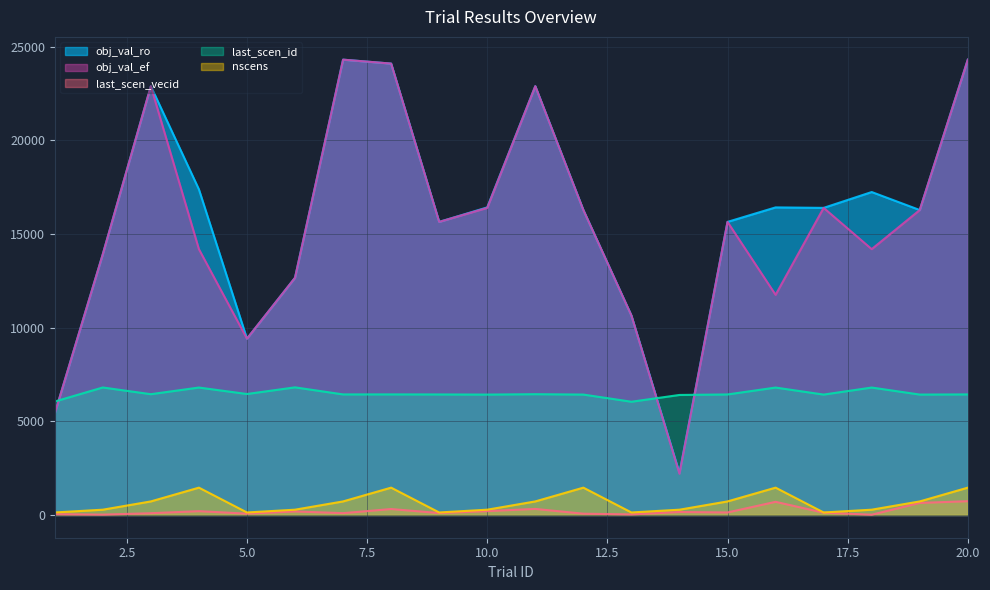

Reading left to right, transcribe all the data shown in this chart.

obj_val_ro: 5404.4	13914.9	22888.6	17383.1	9409.7	12660.5	24305.7	24095.3	15645.0	16418.7	22888.6	16278.5	10644.6	2243.2	15645.0	16418.5	16393.1	17239.0	16278.5	24305.7
obj_val_ef: 5404.4	13914.9	22888.6	14190.6	9409.7	12660.5	24305.7	24095.3	15645.0	16393.1	22888.6	16278.5	10644.6	2199.8	15645.0	11752.3	16393.1	14190.6	16278.5	24305.7
last_scen_vecid: 40.0	17.0	93.0	202.0	69.0	187.0	96.0	316.0	101.0	205.0	322.0	67.0	29.0	158.0	133.0	701.0	121.0	13.0	642.0	734.0
last_scen_id: 6054.0	6805.0	6447.0	6802.0	6457.0	6812.0	6435.0	6436.0	6433.0	6426.0	6447.0	6427.0	6044.0	6406.0	6433.0	6801.0	6426.0	6802.0	6427.0	6435.0
nscens: 133.0	281.0	723.0	1458.0	133.0	281.0	723.0	1458.0	133.0	281.0	723.0	1458.0	133.0	281.0	723.0	1458.0	133.0	281.0	723.0	1458.0